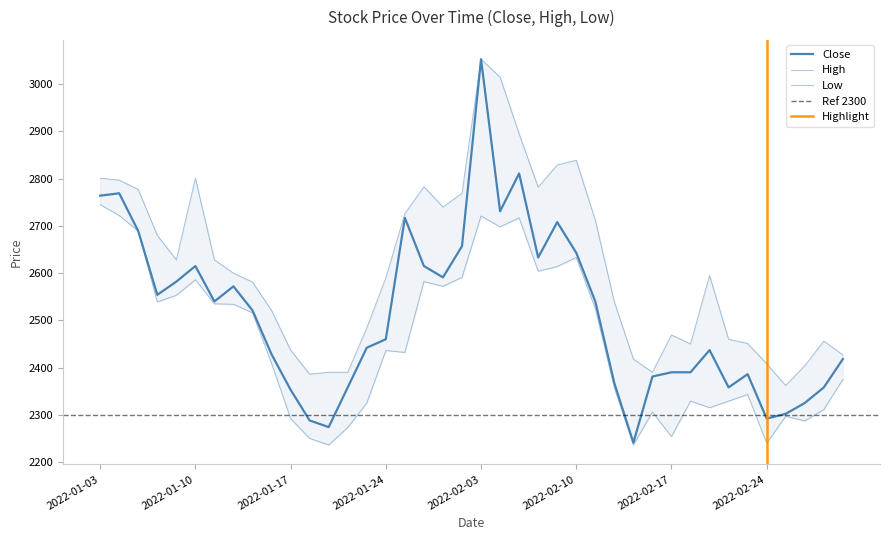

True or false: Close and Low intersect in this chart.

False